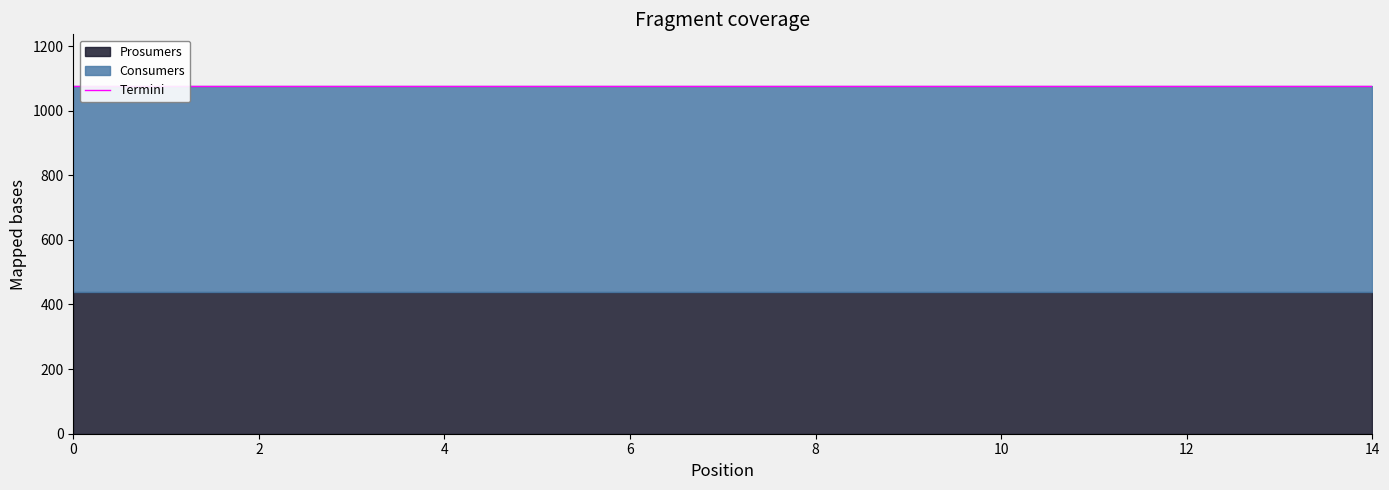

Reading right to left, extract all data points from this chart.

Consumers: 635	635	635	635	635	635	635	635	635	635	635	635	635	635	635
Prosumers: 440	440	440	440	440	440	440	440	440	440	440	440	440	440	440